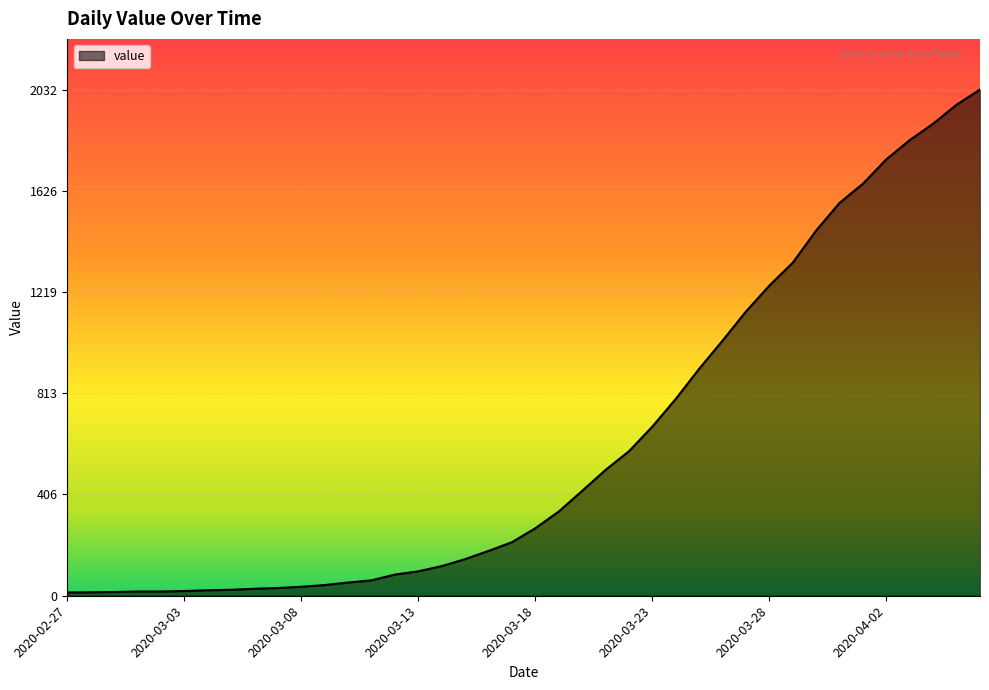

What is the maximum value shown in the chart?

2032